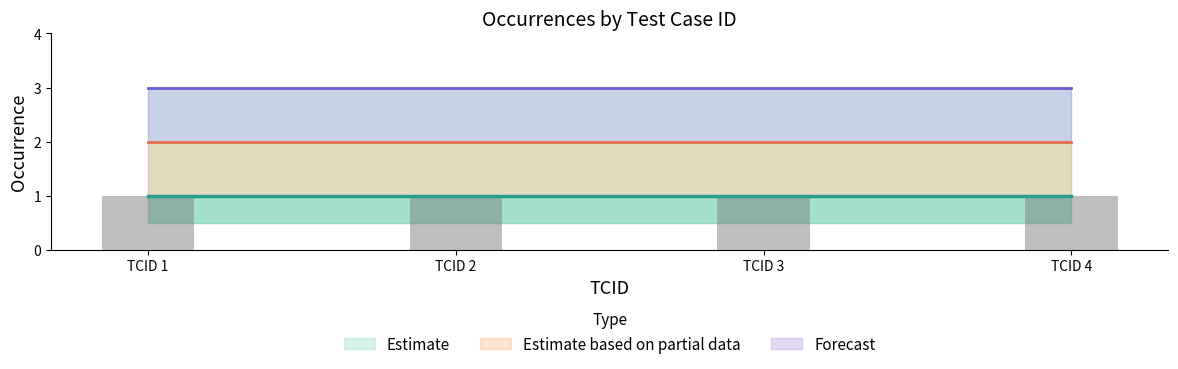

List the labels in order of occurrence_2 value, largest first.

TCID 1, TCID 2, TCID 3, TCID 4